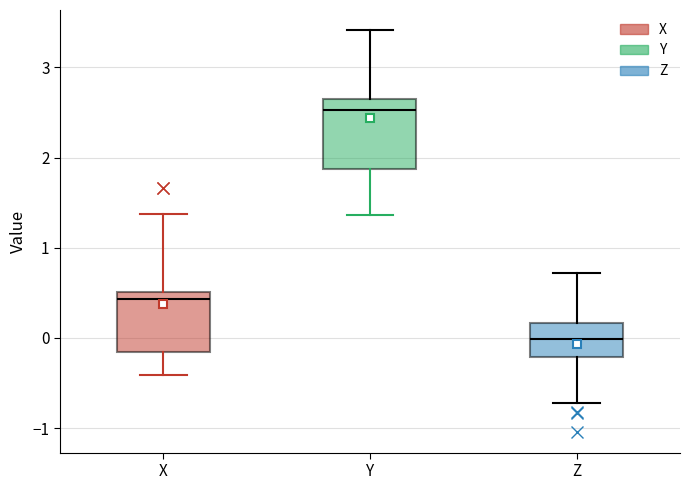

Where is the upper edge of the box for Z on the y-axis? The values are not printed on the chart, so give them approximately, as read against the axis.

0.2